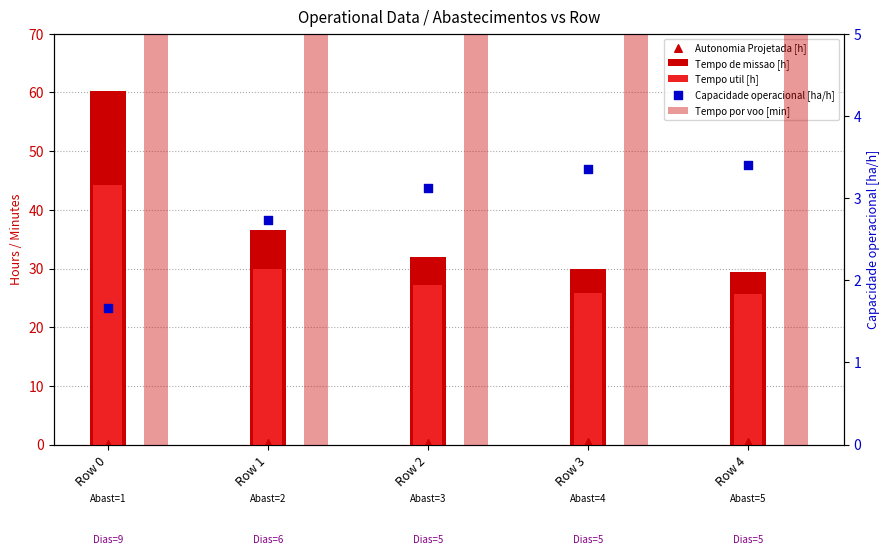

Which series has the largest total across all categories?

Tempo de missao [h]